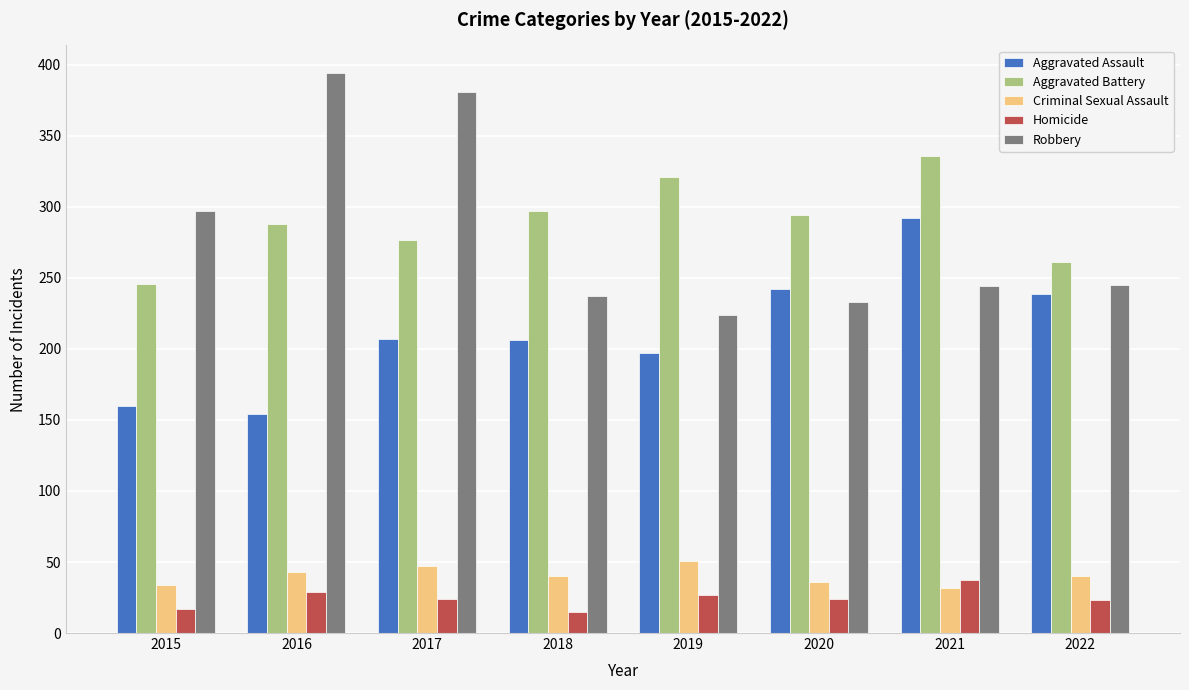

What is the value of the Aggravated Assault bar at the 5th from the left?

197